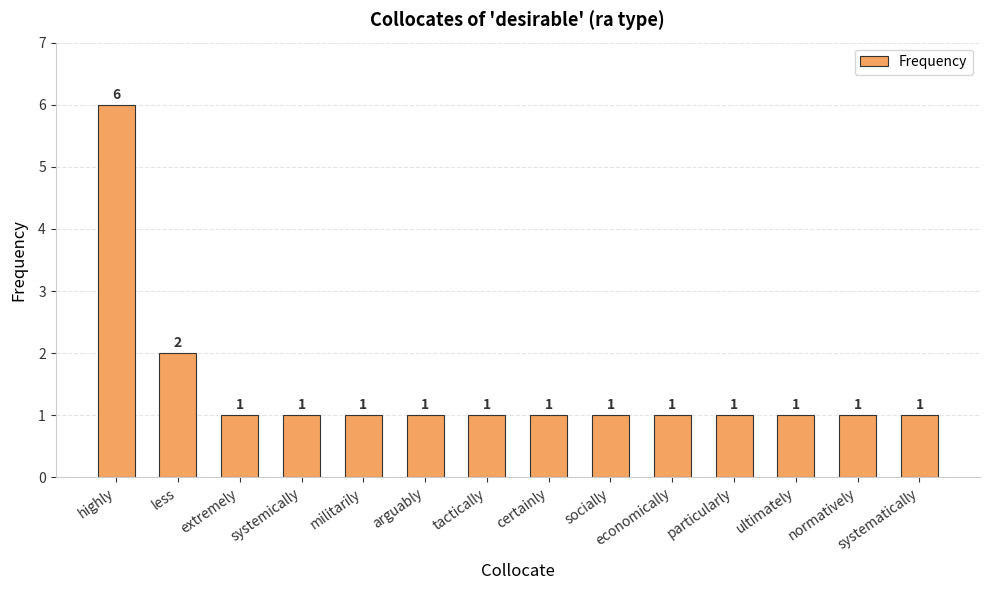

What is the average value?

1